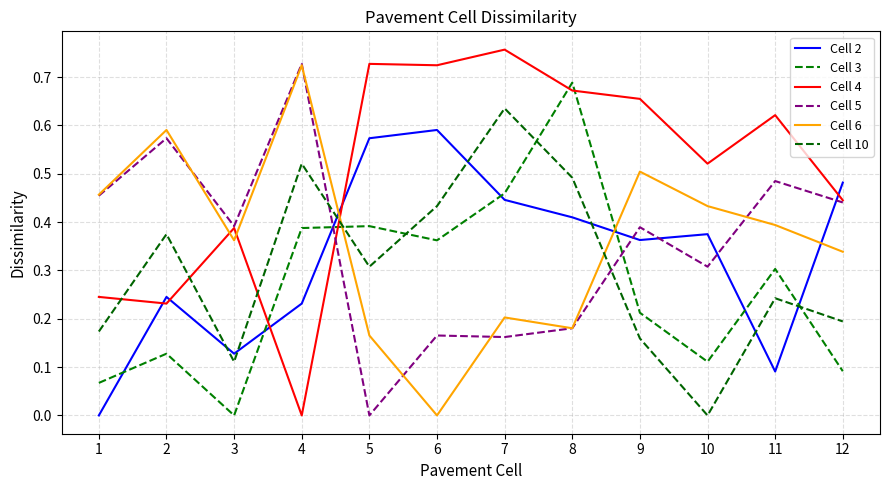

How many positive values does the Cell 5 series have?

11